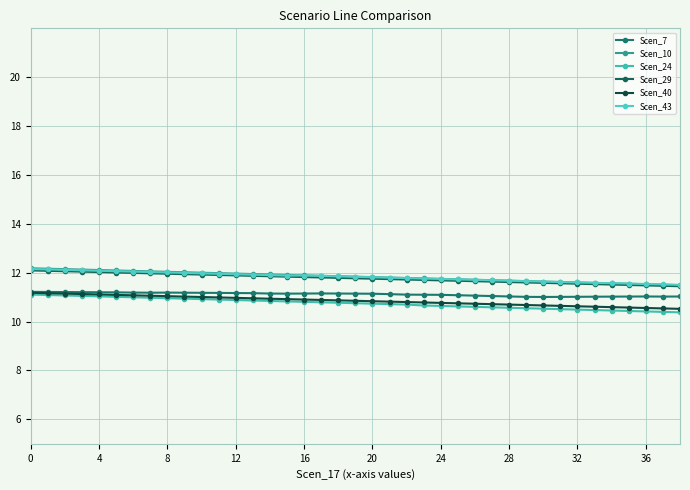

How many distinct data groups are displayed?

6